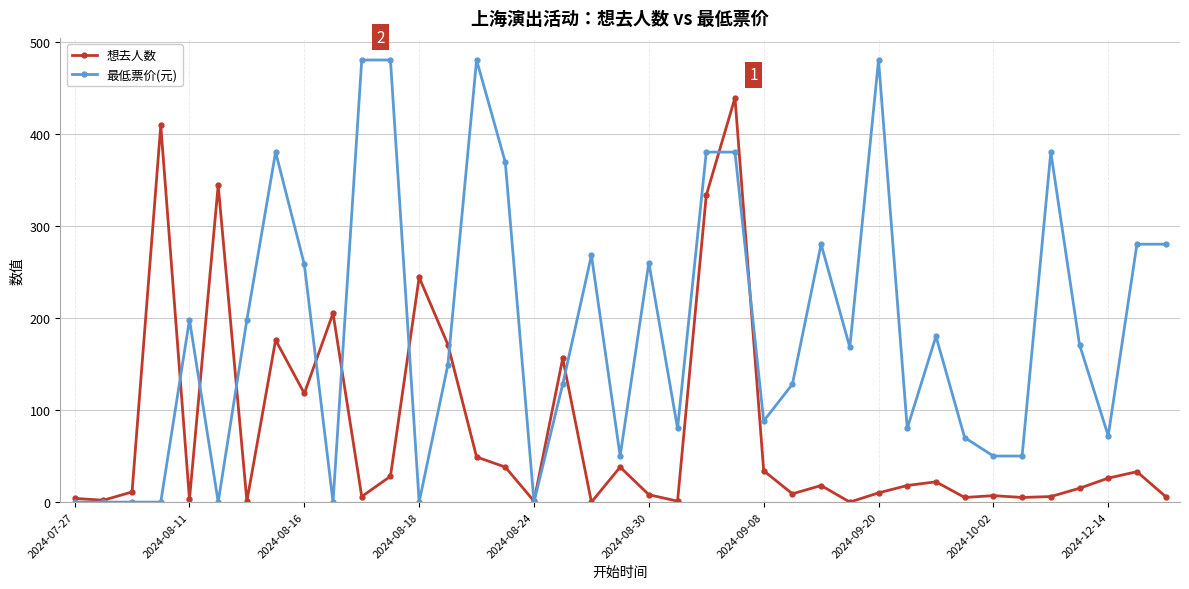

Which series has the largest range (max minus min)?

最低票价(元)